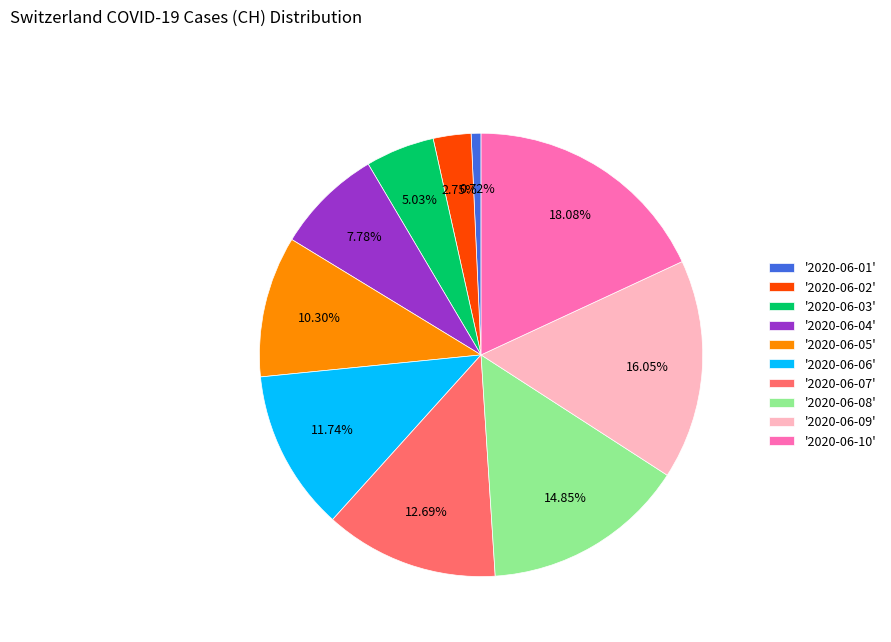

Is there a majority slice in this chart?

No